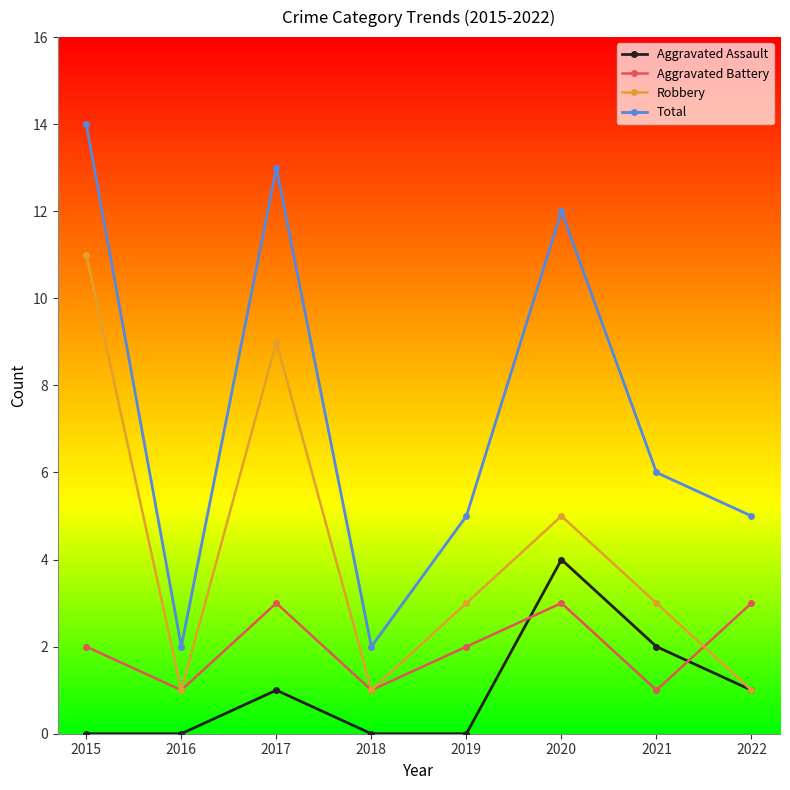

True or false: Total and Robbery cross at least once.

False